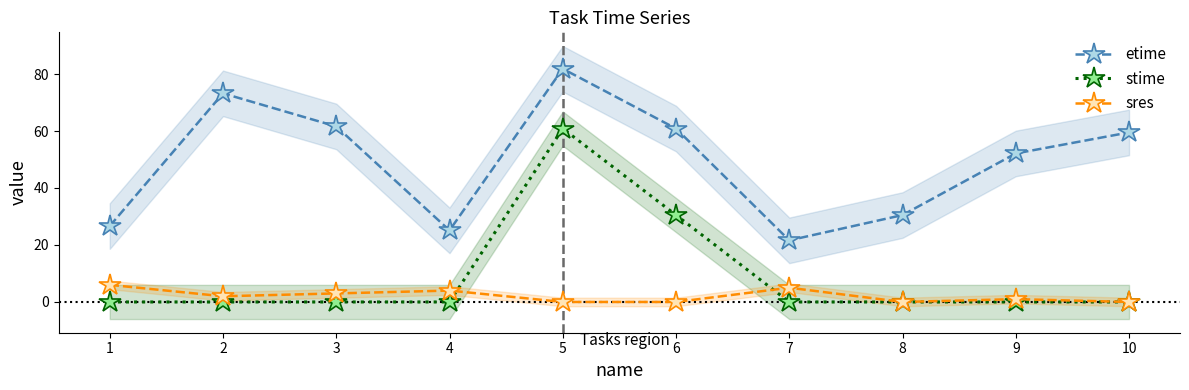

Rank the series by their maximum value, from lowest to highest.

sres, stime, etime